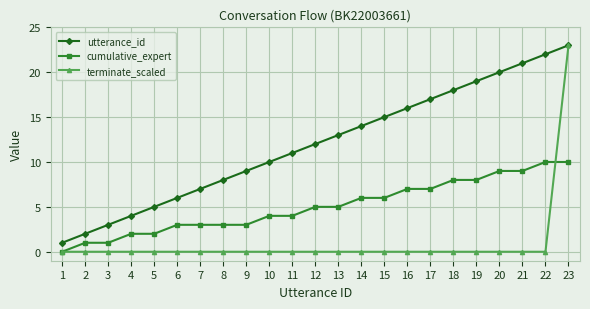

True or false: cumulative_expert and utterance_id cross at least once.

False